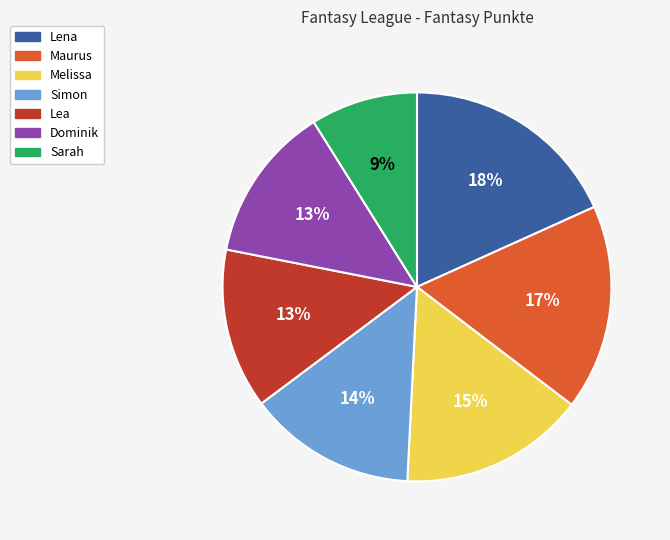

Count the number of slices in the pie.

7